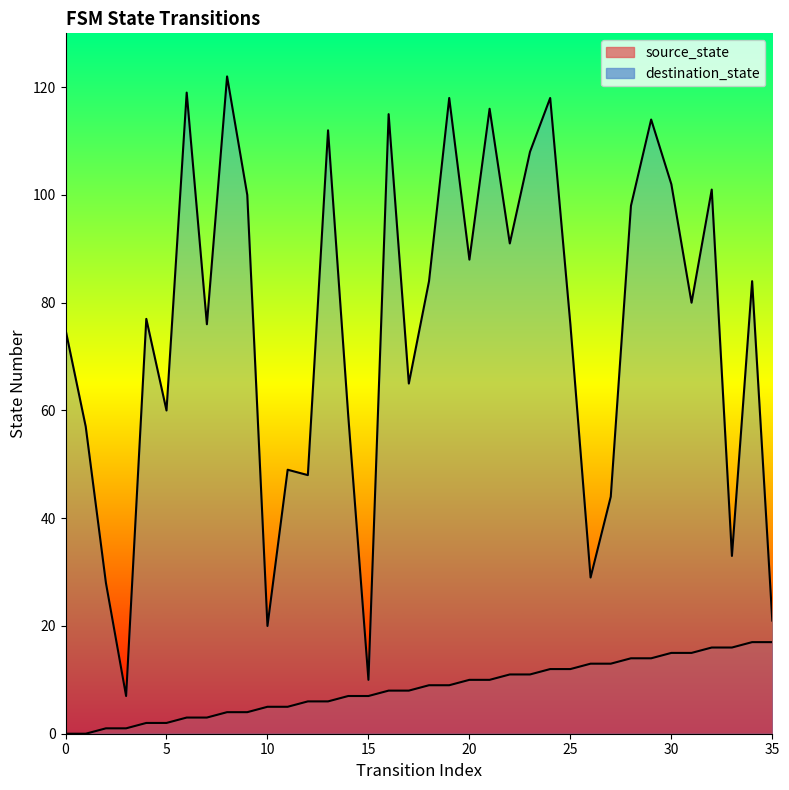

What is the difference between the maximum and minimum values in the source_state series?

17